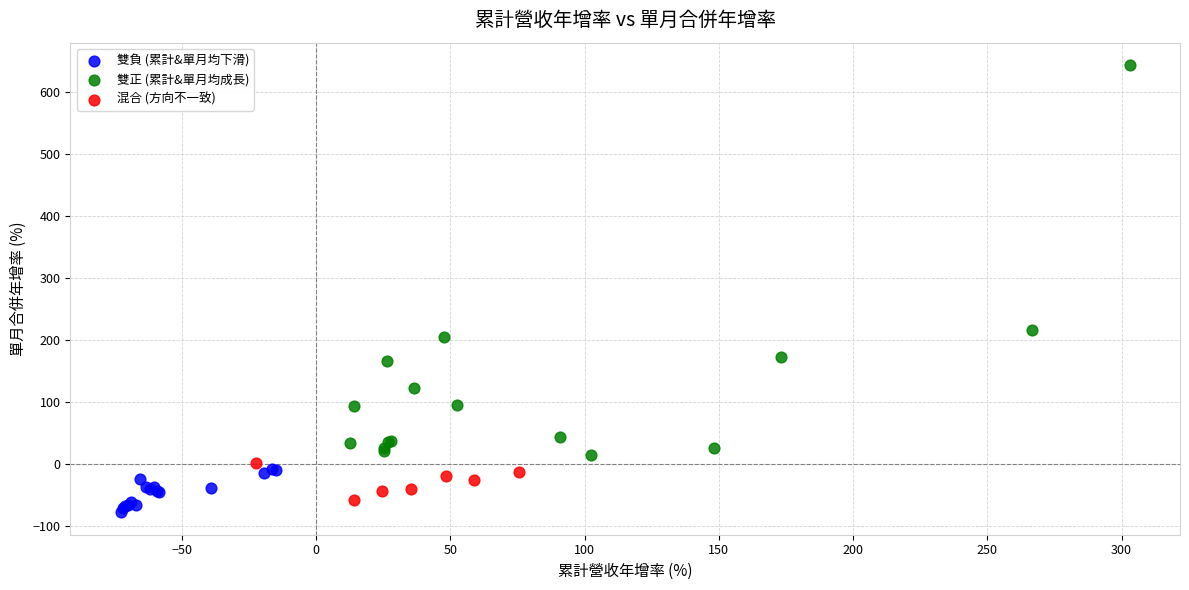

Which series contains the highest Y value?

雙正 (累計&單月均成長)